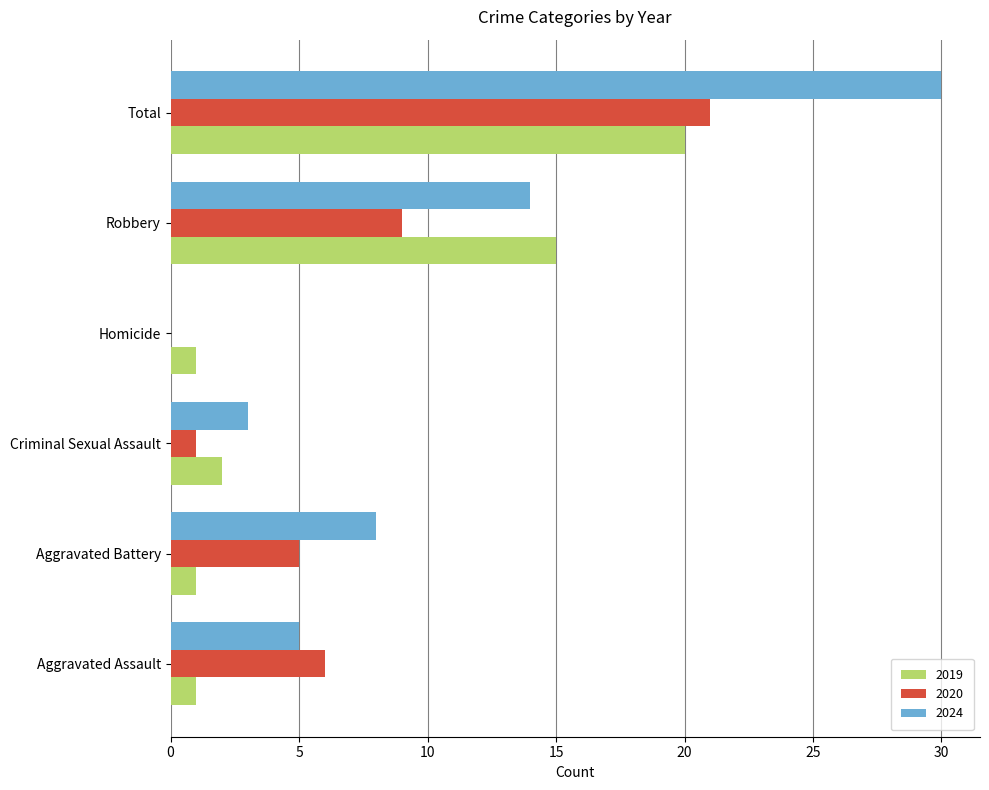

At which label is 2020 closest to 10?

Robbery